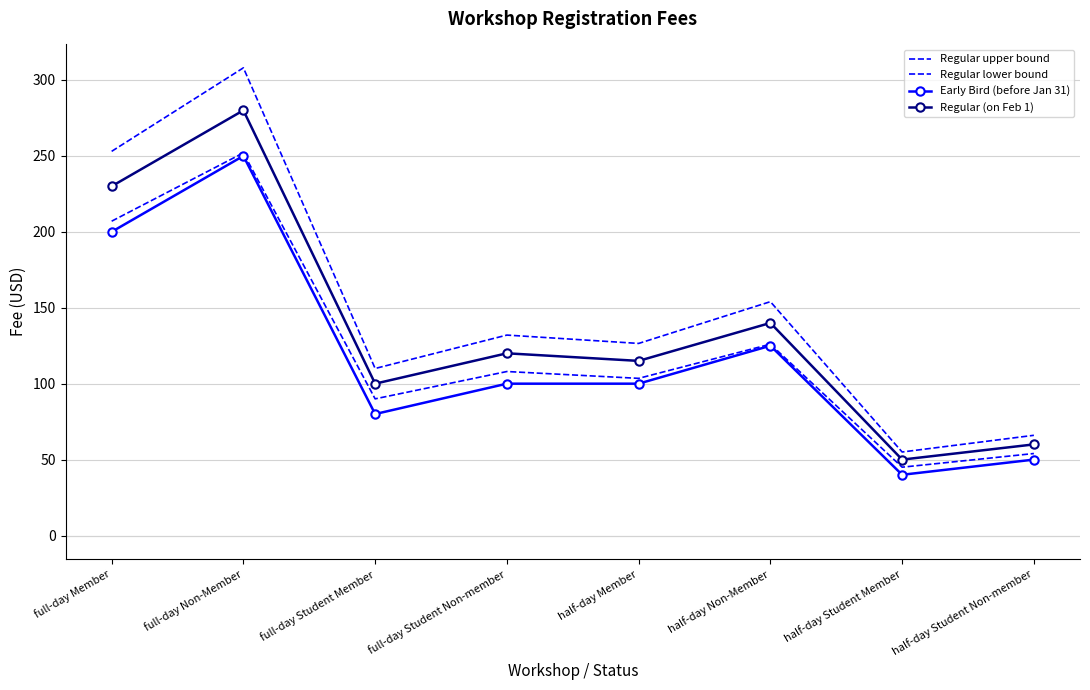

Which label corresponds to the largest value in the chart?

full-day Non-Member